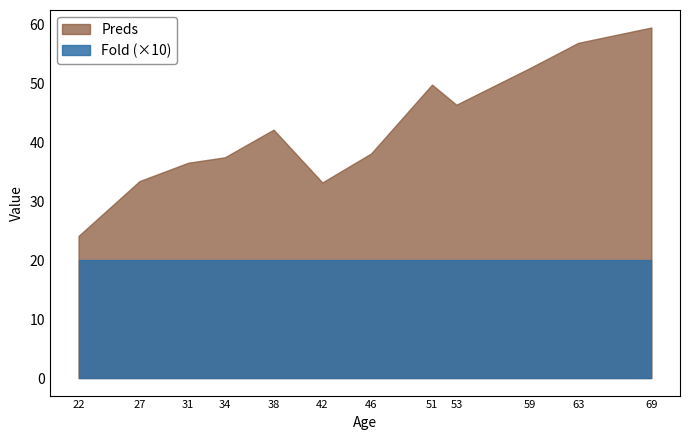

True or false: Fold has more than 0 interior local peaks.

False